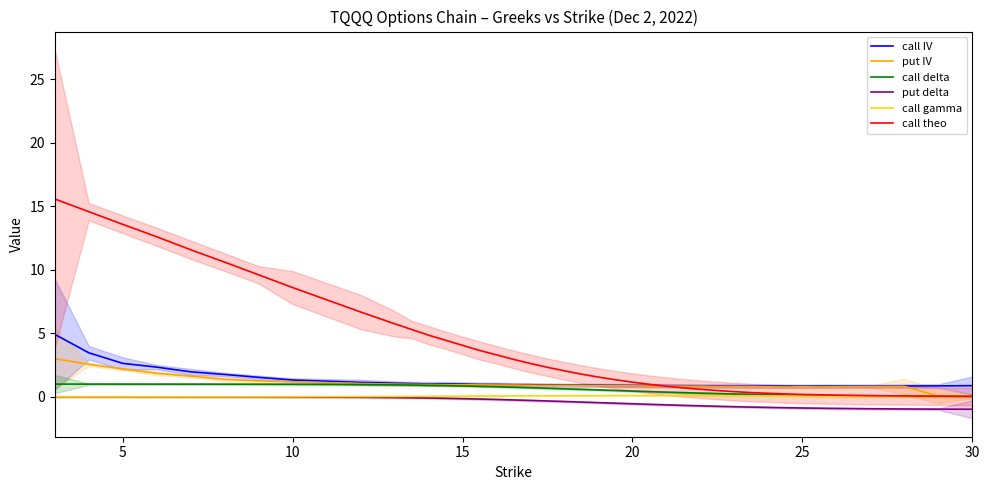

What is the maximum value for call IV?

4.9